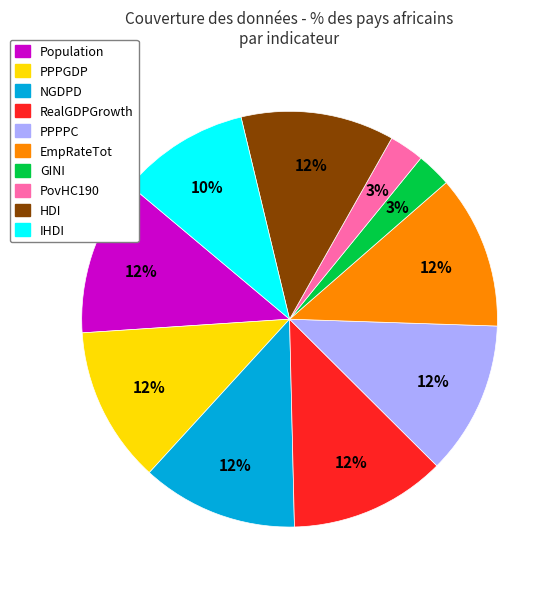

Combined, do GINI and Population account for over 50%?

No